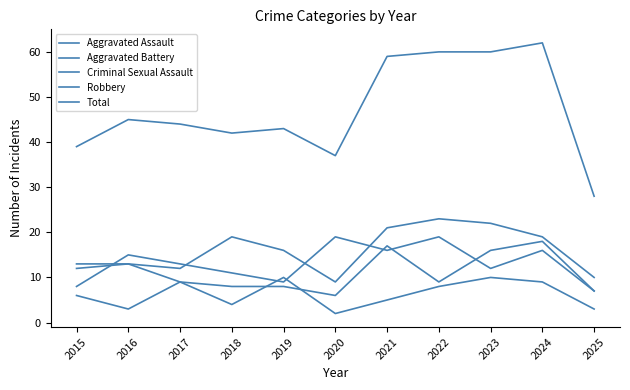

In Robbery, how many points are lower than both neighbors (excluding endpoints)?

3